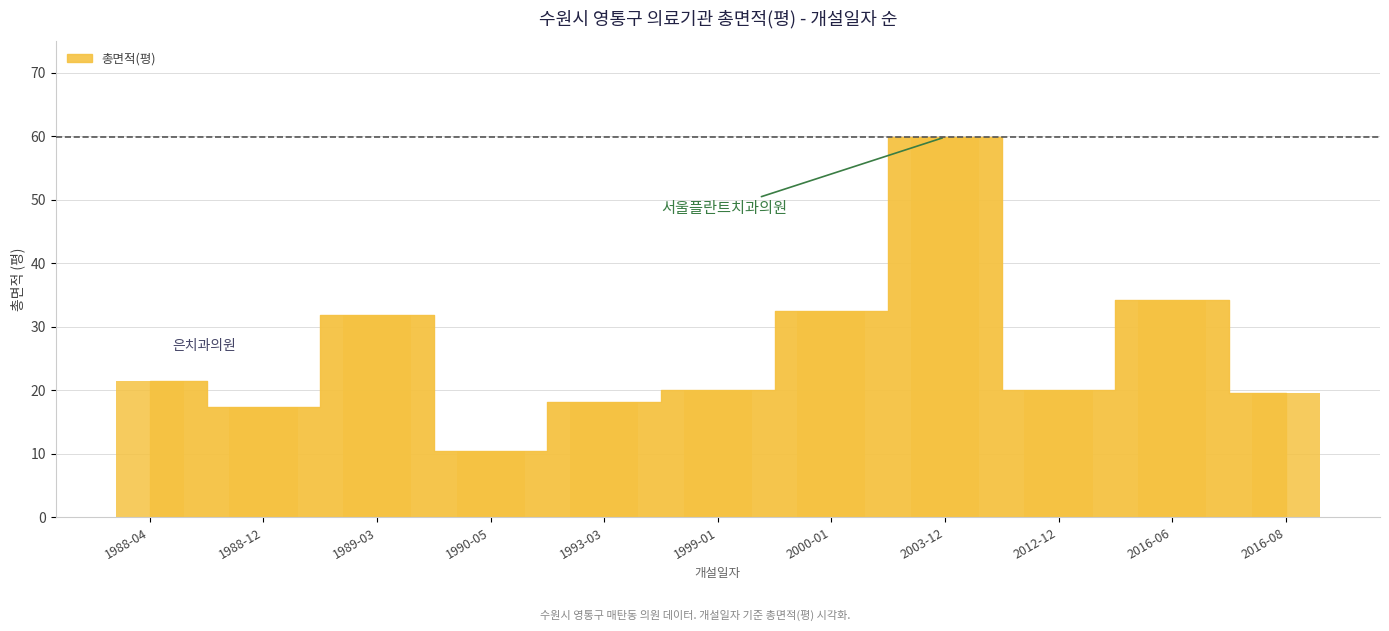

Between 1990-05 and 1988-04, which is larger?

1988-04